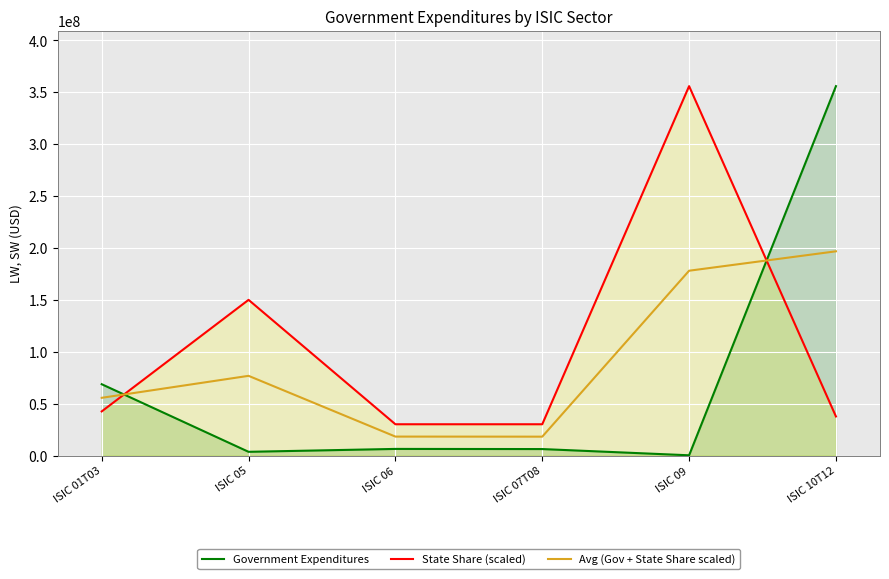

At which category is the sum across all series the highest?

ISIC 10T12